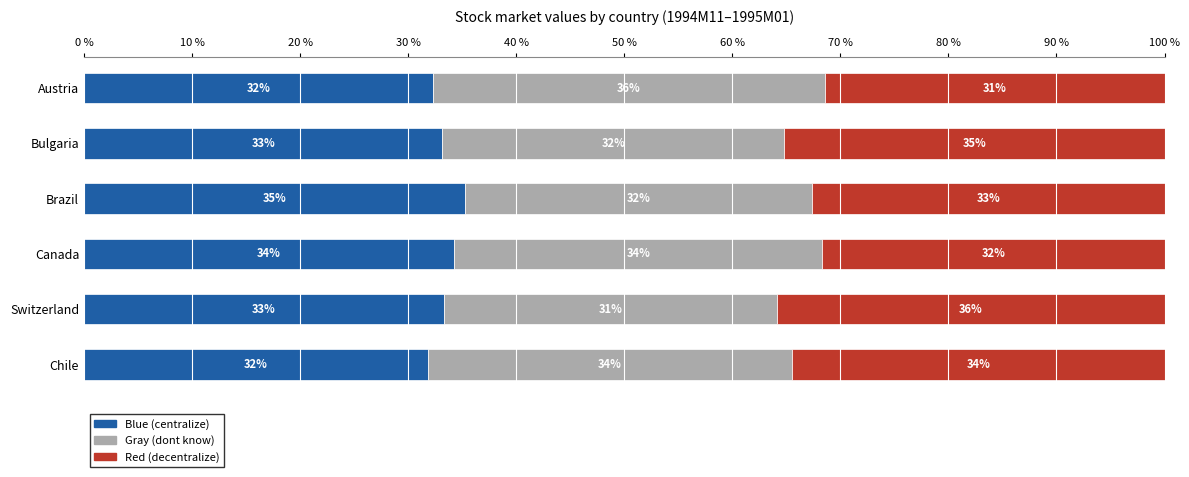

What is the total value across all series at Switzerland?

100.0